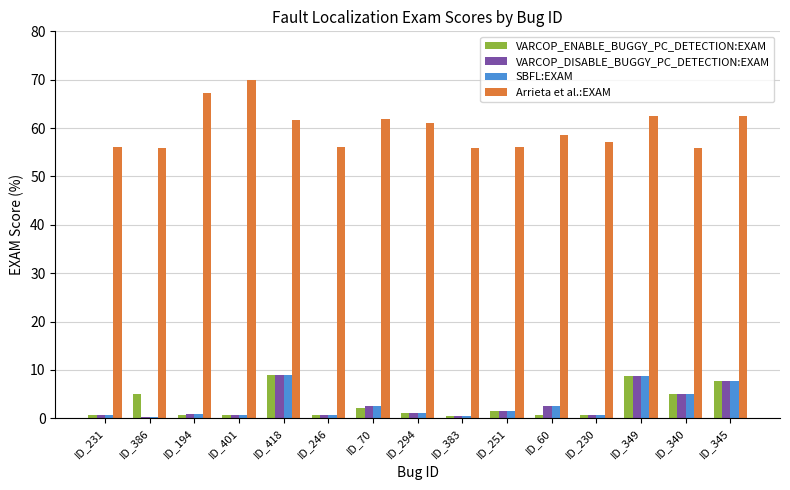

Are the bars grouped side by side (vs. stacked)?

Yes